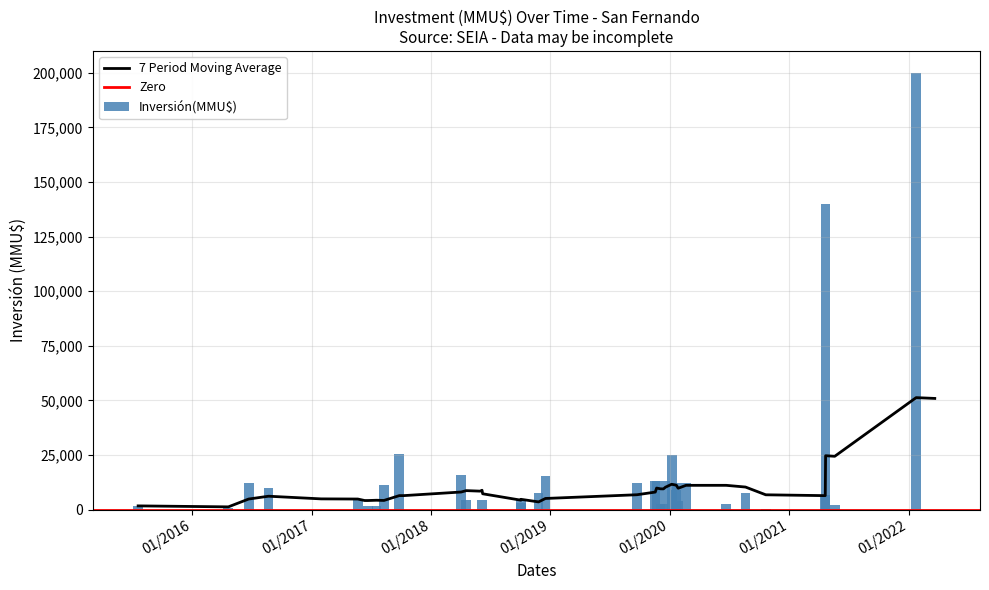

Is it true that the value at 22/06/2020 is 2582?

True